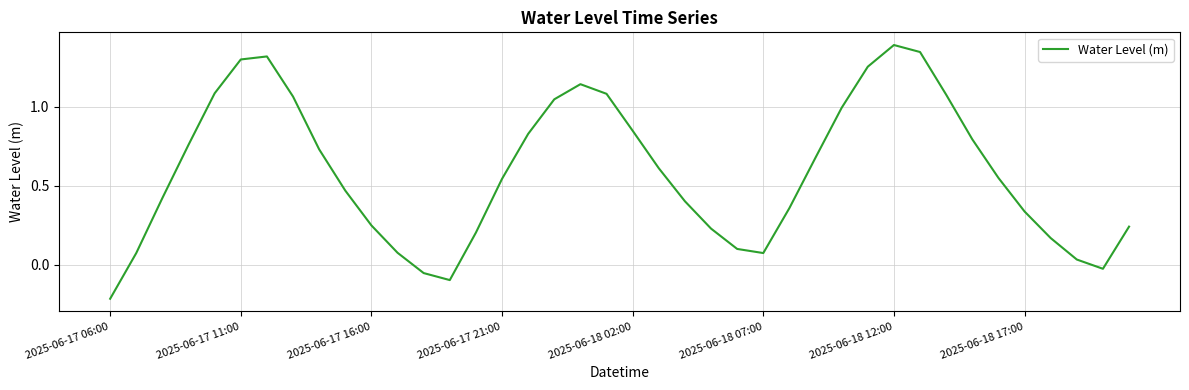

What is the greatest value displayed?

1.4